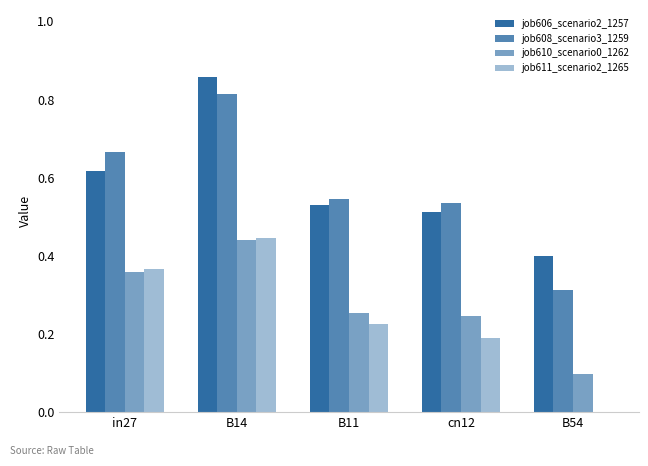

Reading right to left, extract all data points from this chart.

job606_scenario2_1257: 0.4	0.5	0.5	0.9	0.6
job608_scenario3_1259: 0.3	0.5	0.5	0.8	0.7
job610_scenario0_1262: 0.1	0.2	0.3	0.4	0.4
job611_scenario2_1265: 0.0	0.2	0.2	0.4	0.4